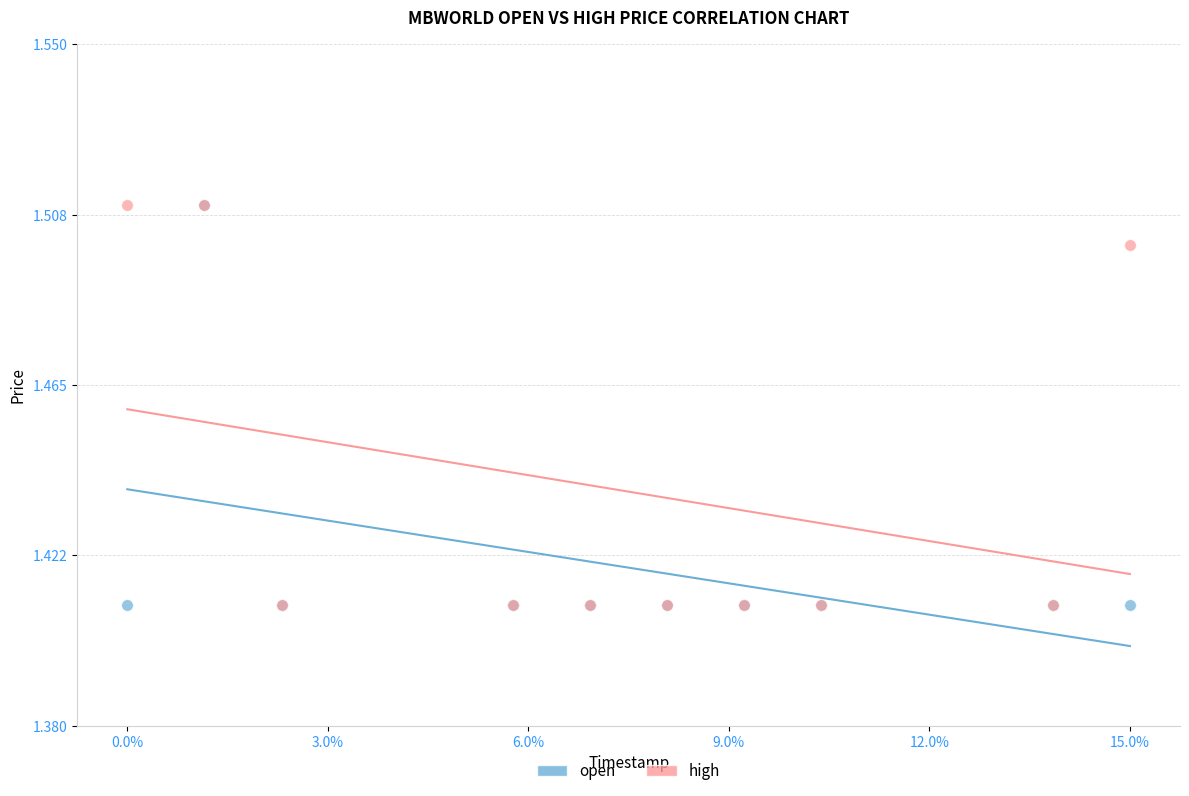

What are all the series names shown in the legend?

open, high